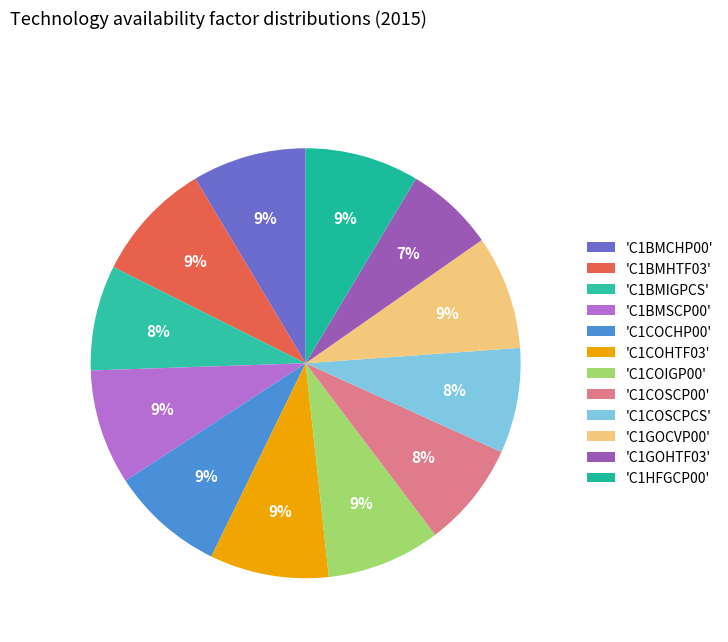

Count the number of slices in the pie.

12